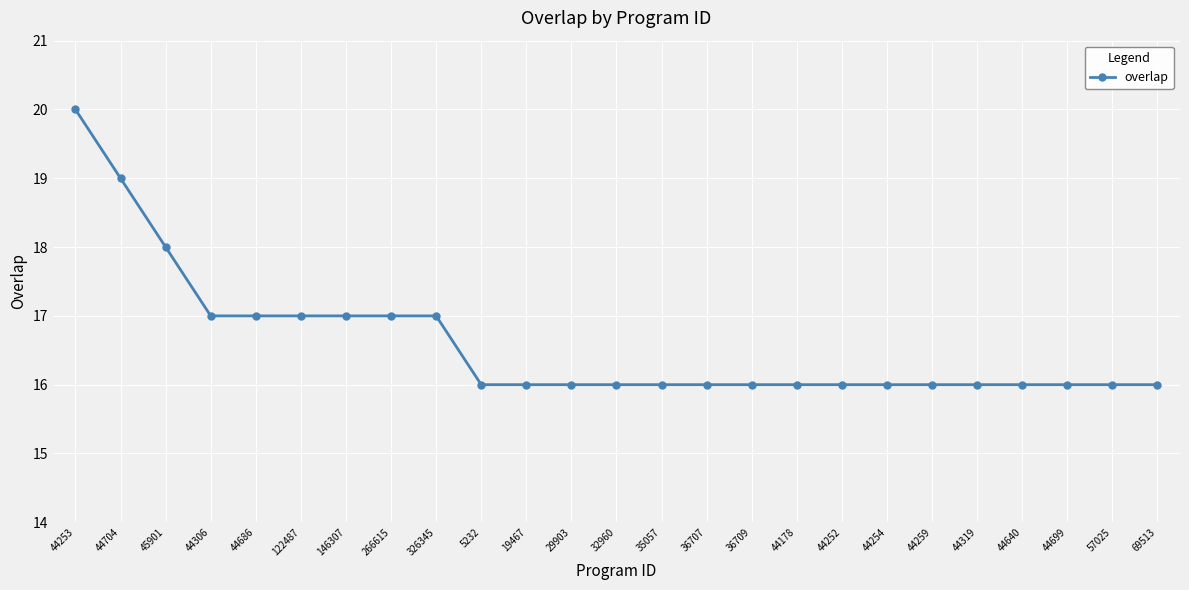

Where is the data nearest to the value 18?

45901